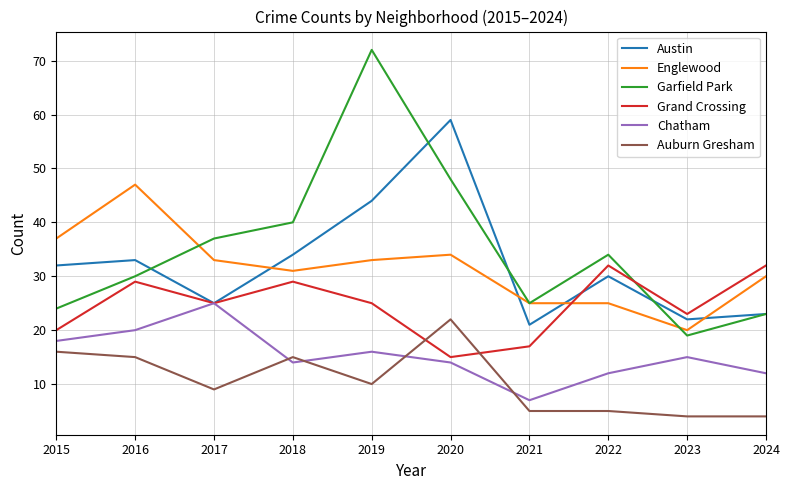

What are all the series names shown in the legend?

Austin, Englewood, Garfield Park, Grand Crossing, Chatham, Auburn Gresham